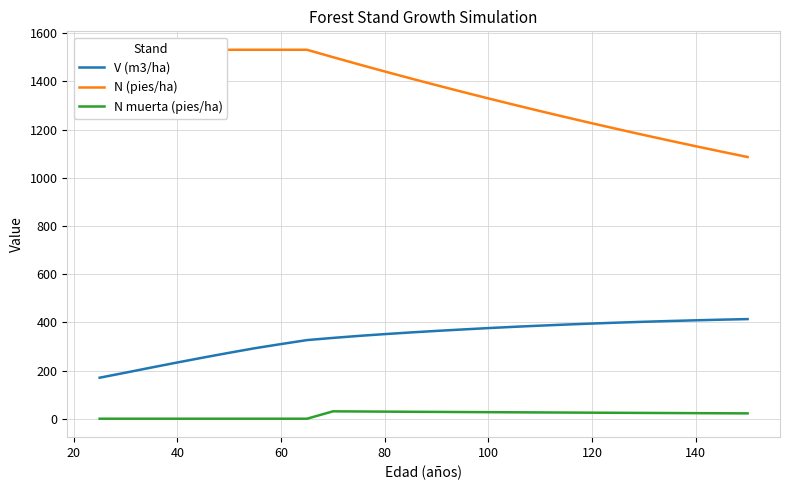

True or false: N (pies/ha) has more than 1 points higher than both neighbors.

False